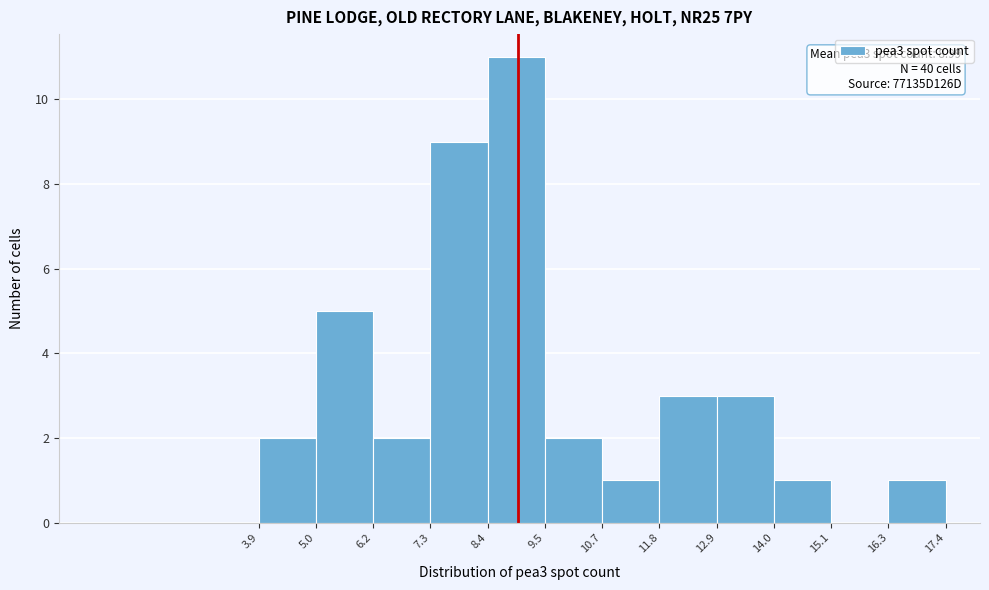

Which range on the x-axis has the tallest bar?

8.4 to 9.5